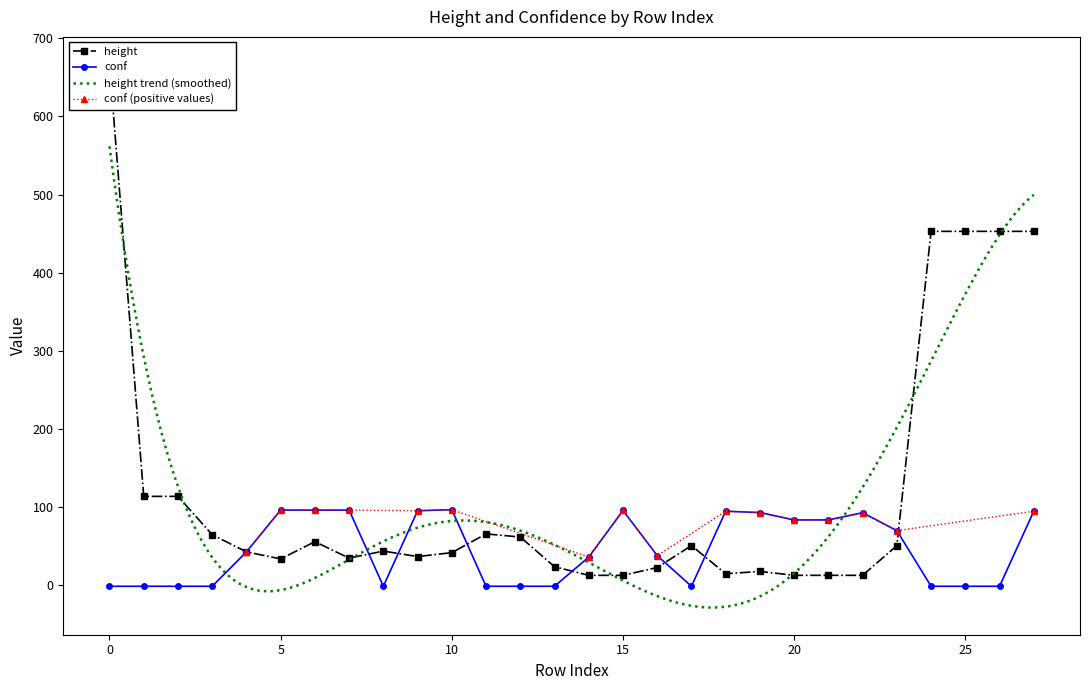

Reading right to left, what are all the values shown in this chart?

height: 453.0	453.0	453.0	453.0	51.0	13.0	13.0	13.0	18.0	15.0	51.0	23.0	13.0	13.0	24.0	62.0	66.0	42.0	37.0	44.0	35.0	56.0	34.0	43.0	65.0	114.0	114.0	667.0
conf: 95.0	-1.0	-1.0	-1.0	70.2	93.1	83.9	83.9	93.3	95.0	-1.0	38.3	95.9	36.3	-1.0	-1.0	-1.0	97.0	95.6	-1.0	96.4	96.4	96.5	43.0	-1.0	-1.0	-1.0	-1.0